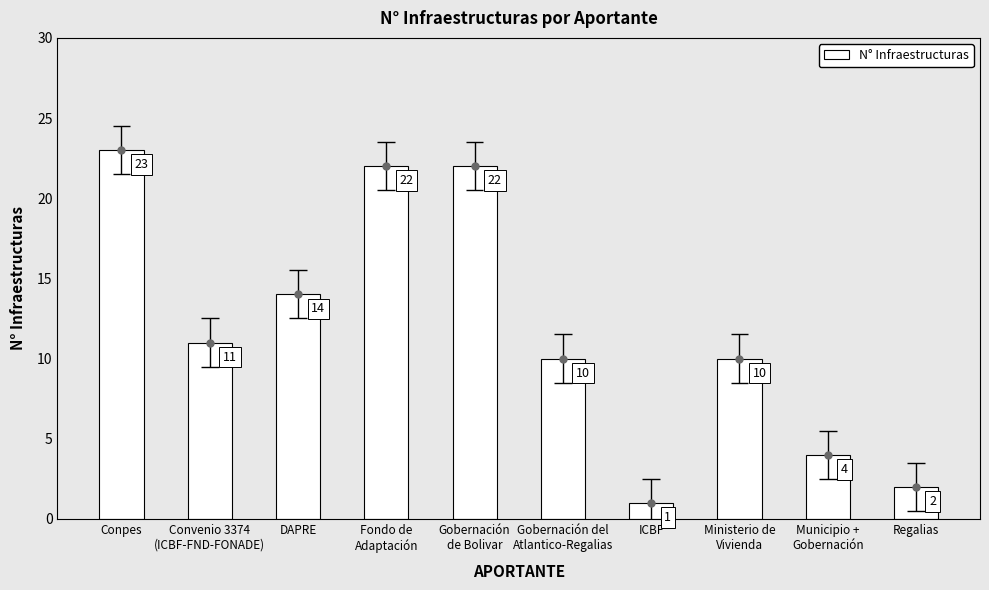

Rank the categories by value from lowest to highest.

ICBF, Regalias, Municipio +
Gobernación, Gobernación del
Atlantico-Regalias, Ministerio de
Vivienda, Convenio 3374
(ICBF-FND-FONADE), DAPRE, Fondo de
Adaptación, Gobernación
de Bolivar, Conpes